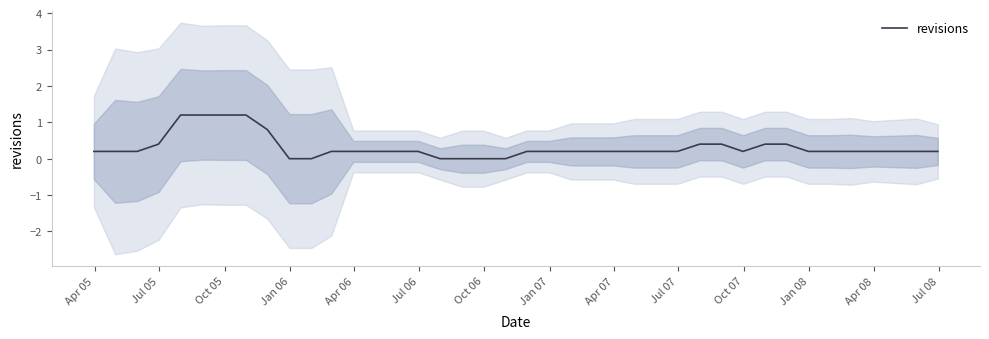

How many positive values are there?

34